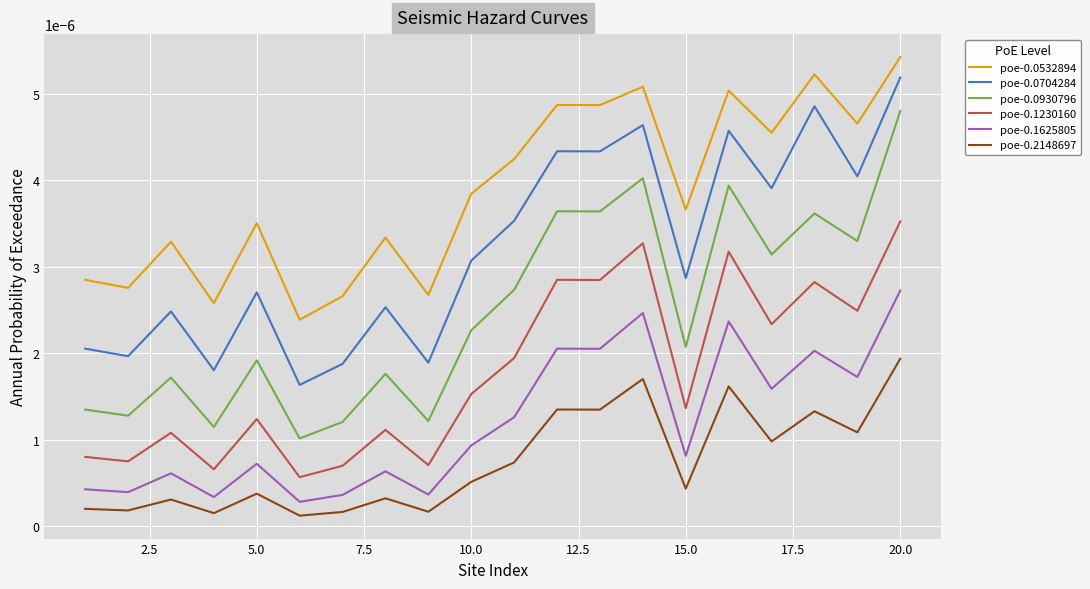

Which series has the widest spread of values?

poe-0.0930796